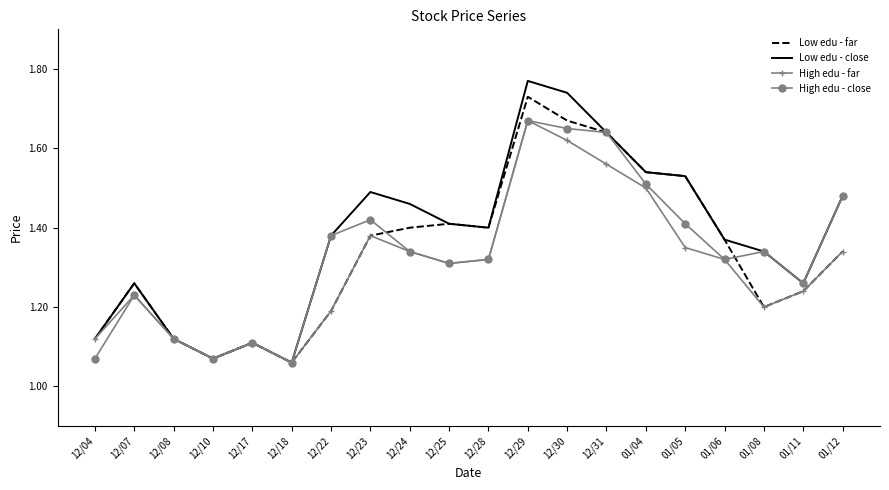

True or false: High edu - far has a value of 0.8 at 12/22.

False